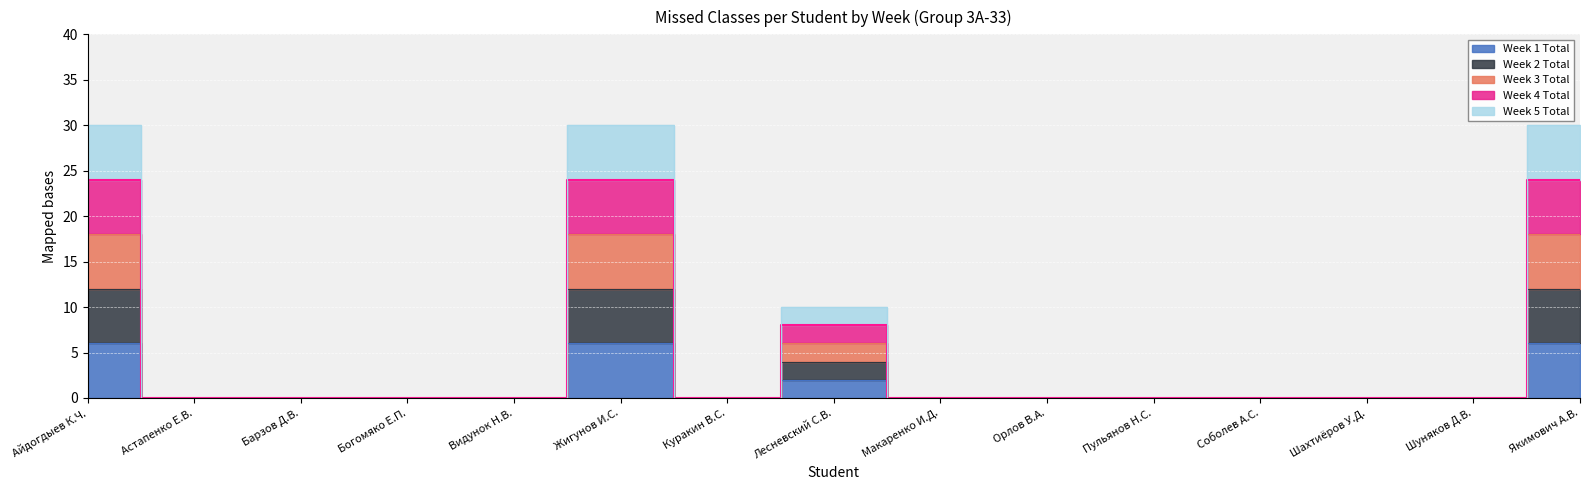

The value of Week 1 Total at Якимович А.В. is 6. True or false?

True